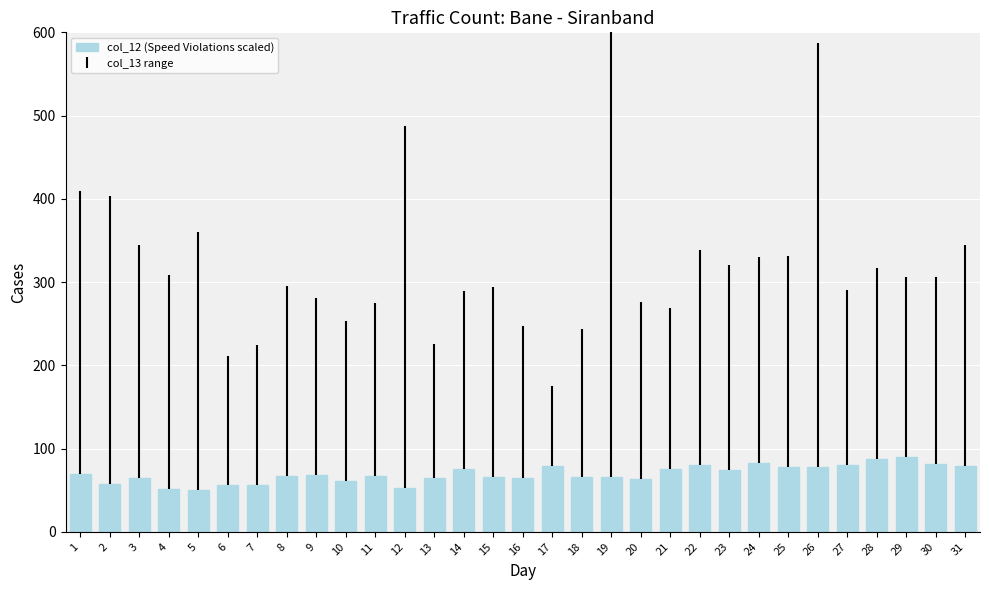

What is the difference between the second highest and minimum values?

37.5